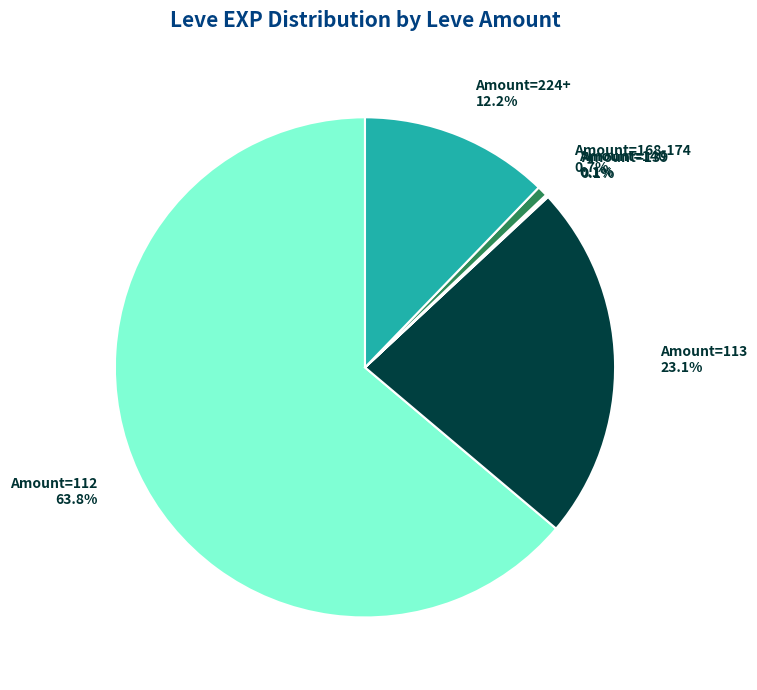

Which slice is the largest?

Amount=112 63.8%